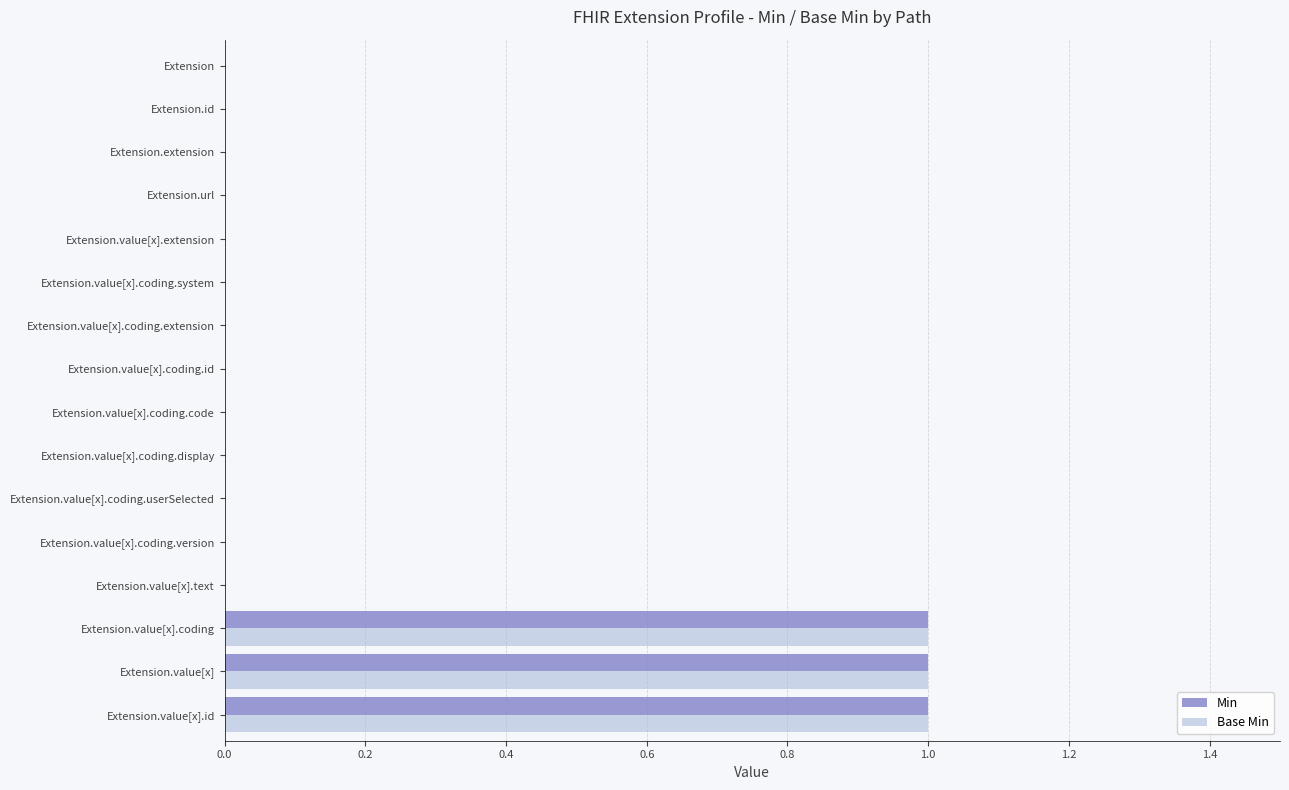

The value of Base Min at Extension.value[x].coding.system is 1. True or false?

False